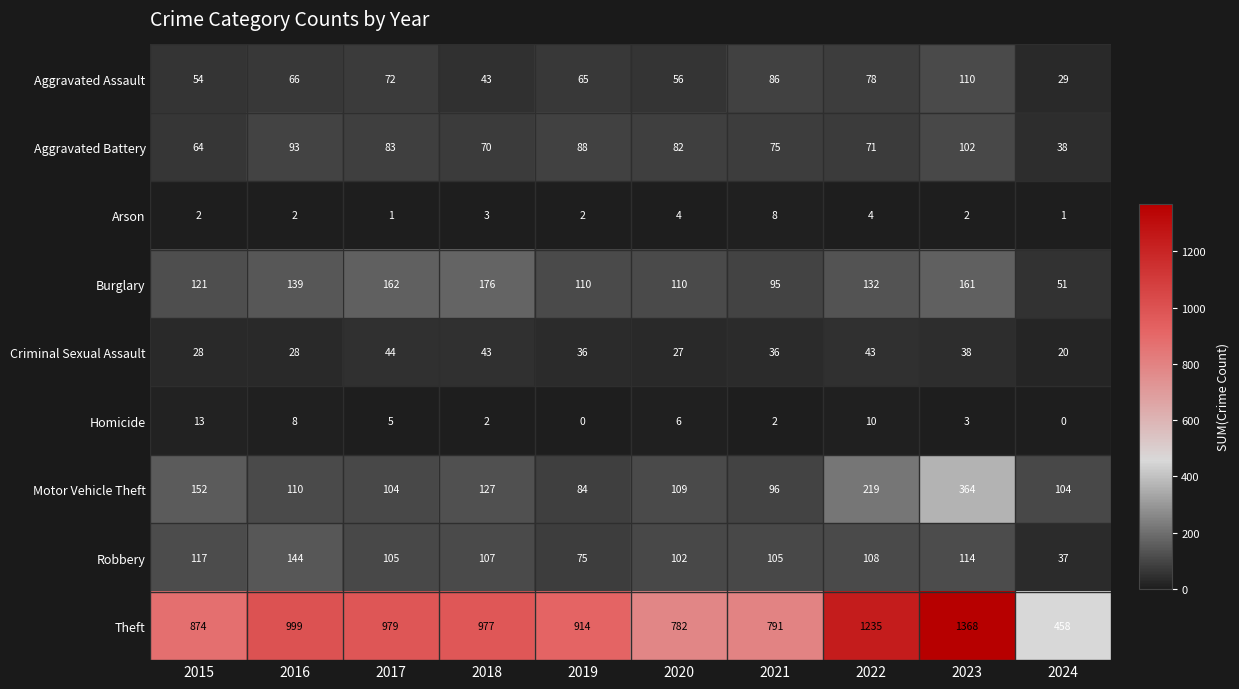

What is the greatest value displayed?

1368